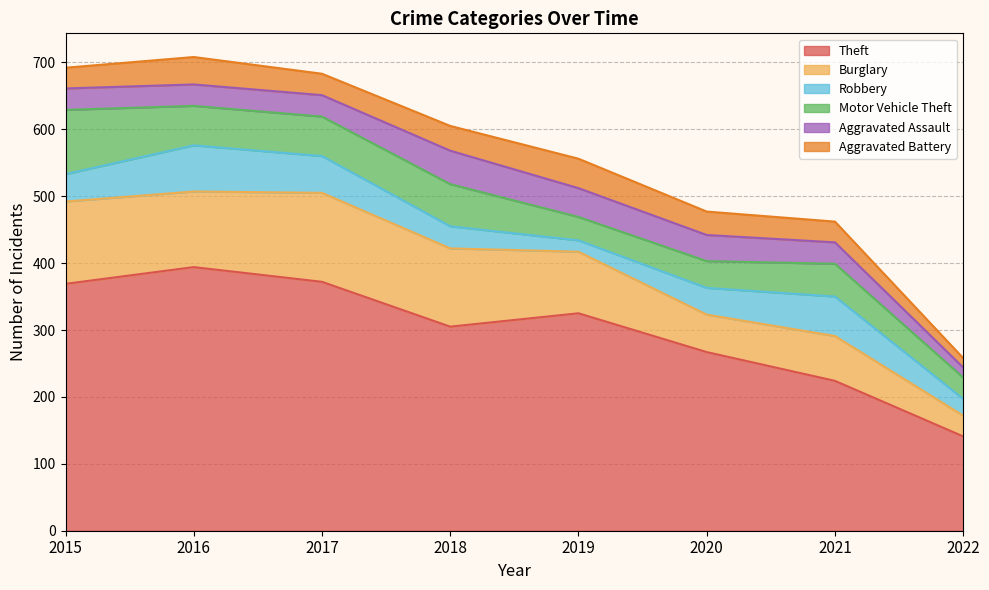

What is the spread (max minus min) of values at 2021?

193